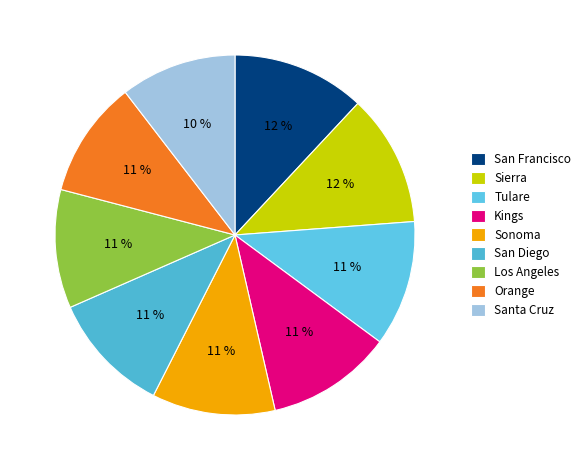

Which slice is the largest?

San Francisco